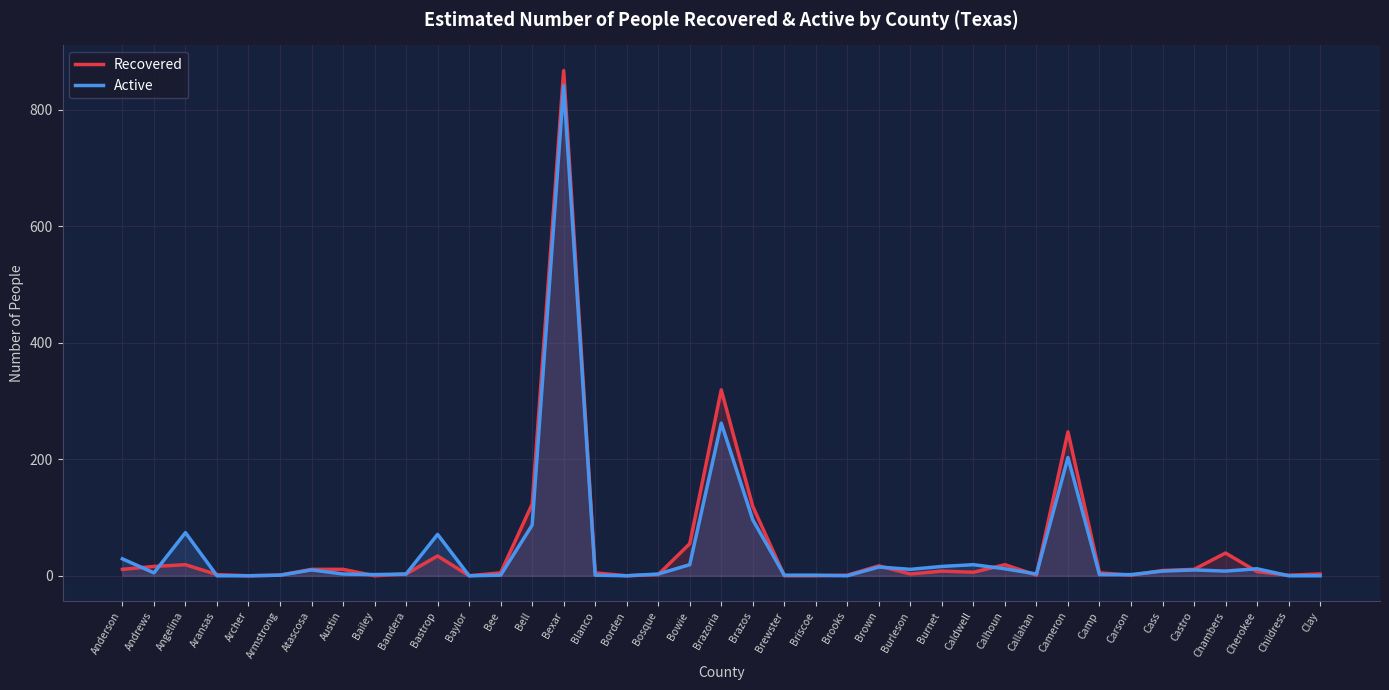

Between Angelina and Briscoe, which is larger?

Angelina